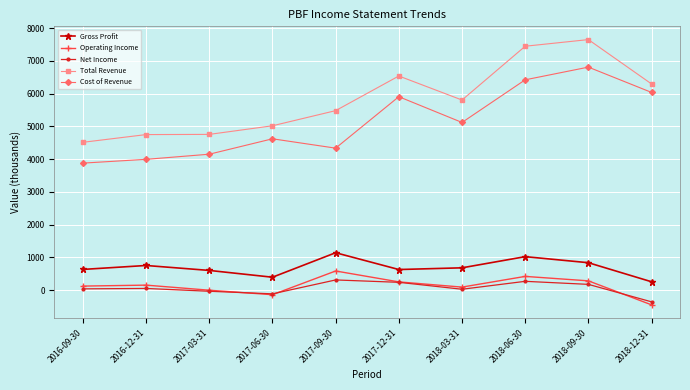

What is the value of the Net Income point at the 4th from the left?

-109.9